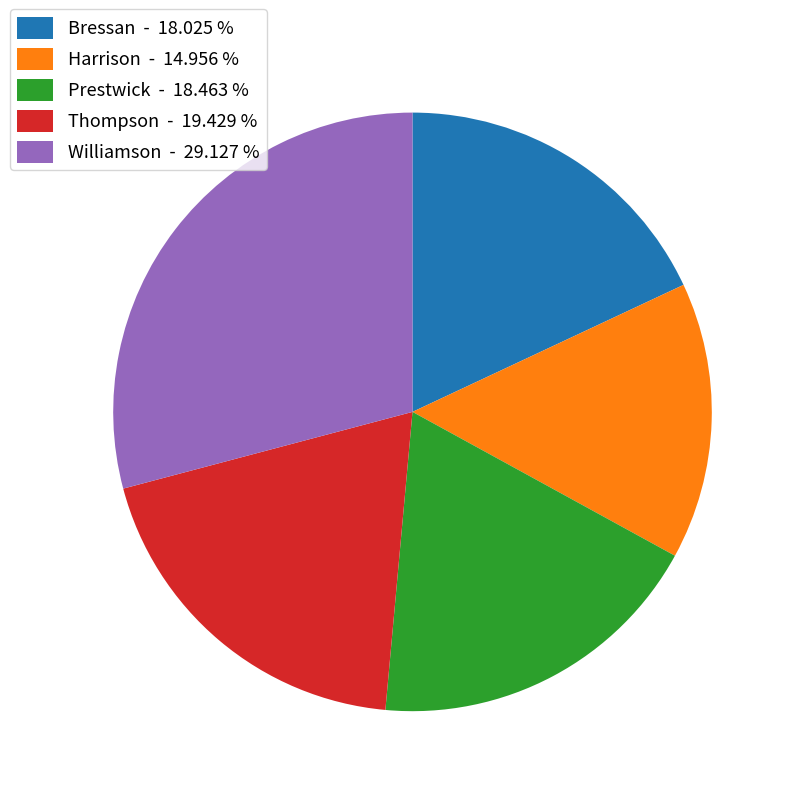

Does Prestwick represent more than half of the total?

No